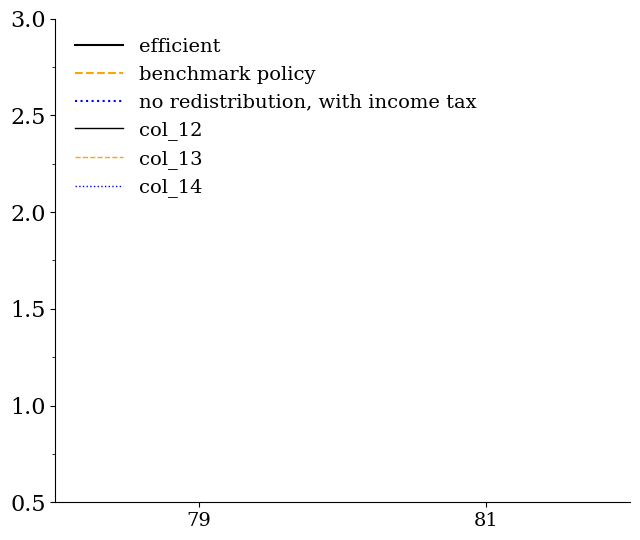

At 81, list the series in order from largest to smallest.

col_14, col_12, benchmark policy, no redistribution, with income tax, efficient, col_13